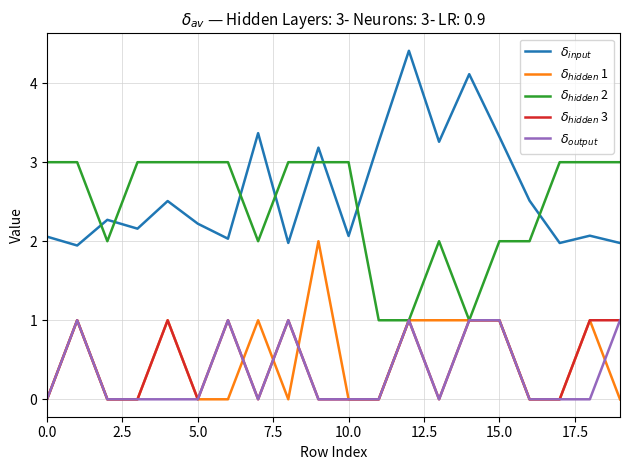

What is the greatest value displayed?

4.4